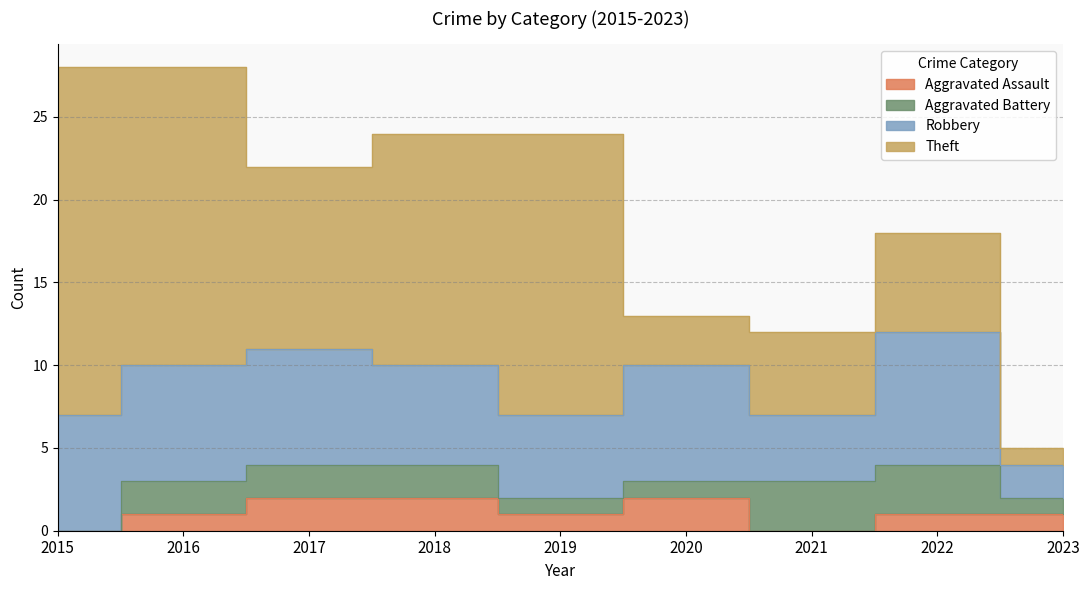

Reading left to right, list all the values displayed in this chart.

Aggravated Assault: 0	1	2	2	1	2	0	1	1
Aggravated Battery: 0	2	2	2	1	1	3	3	1
Robbery: 7	7	7	6	5	7	4	8	2
Theft: 21	18	11	14	17	3	5	6	1